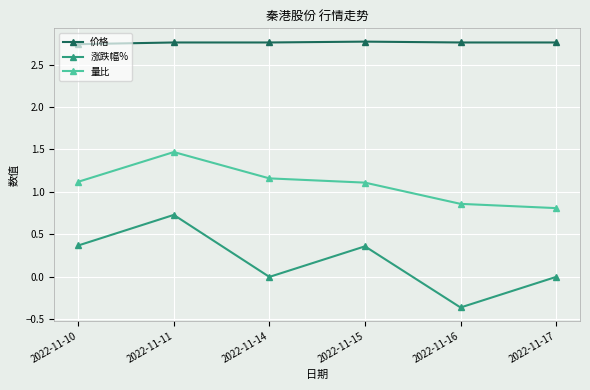

Is it true that 涨跌幅% equals -0.1 at 2022-11-16?

False